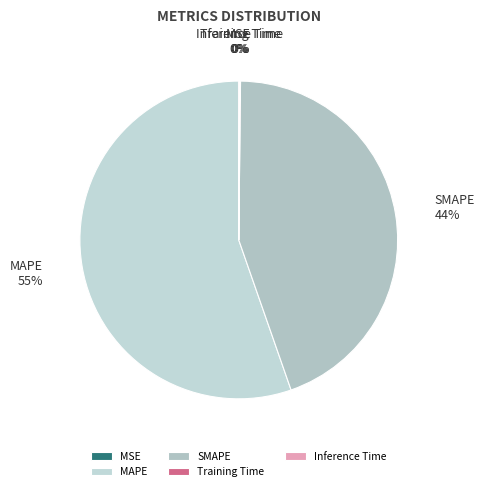

To the nearest percent, what is the average slice percentage?

20%